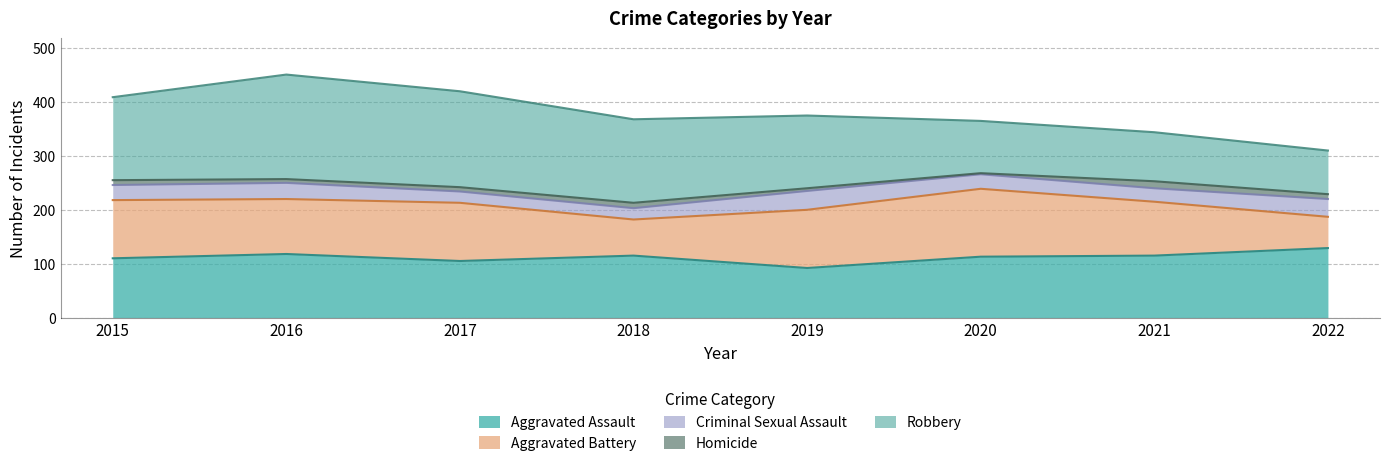

List the series in order of their peak value, highest first.

Robbery, Aggravated Assault, Aggravated Battery, Criminal Sexual Assault, Homicide